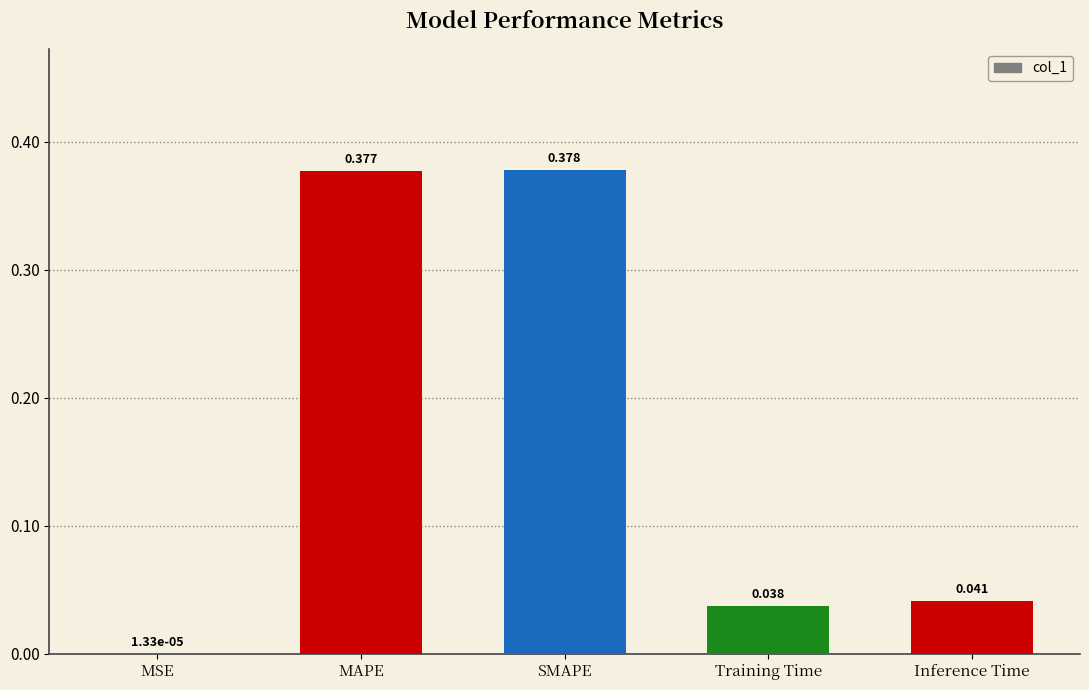

True or false: the data shows 0.1 at MAPE.

False